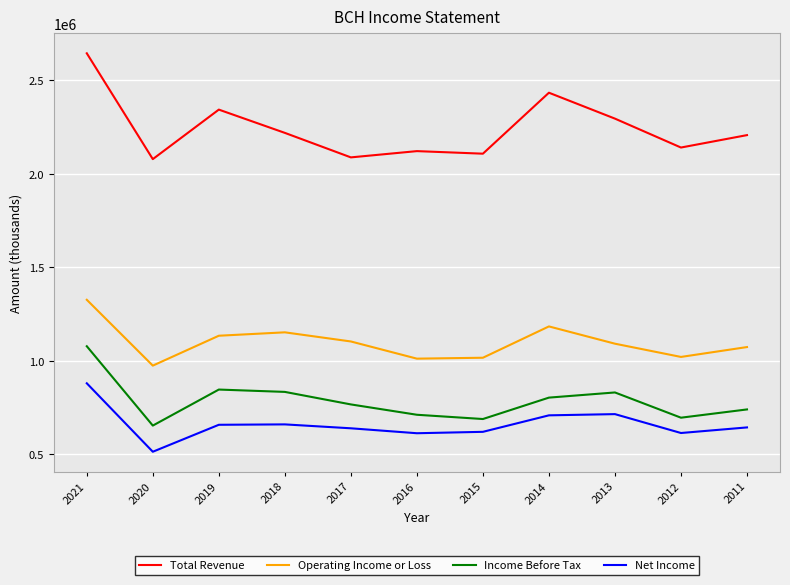

What is the sum of the Net Income values at 2020 and 2017?

1153400